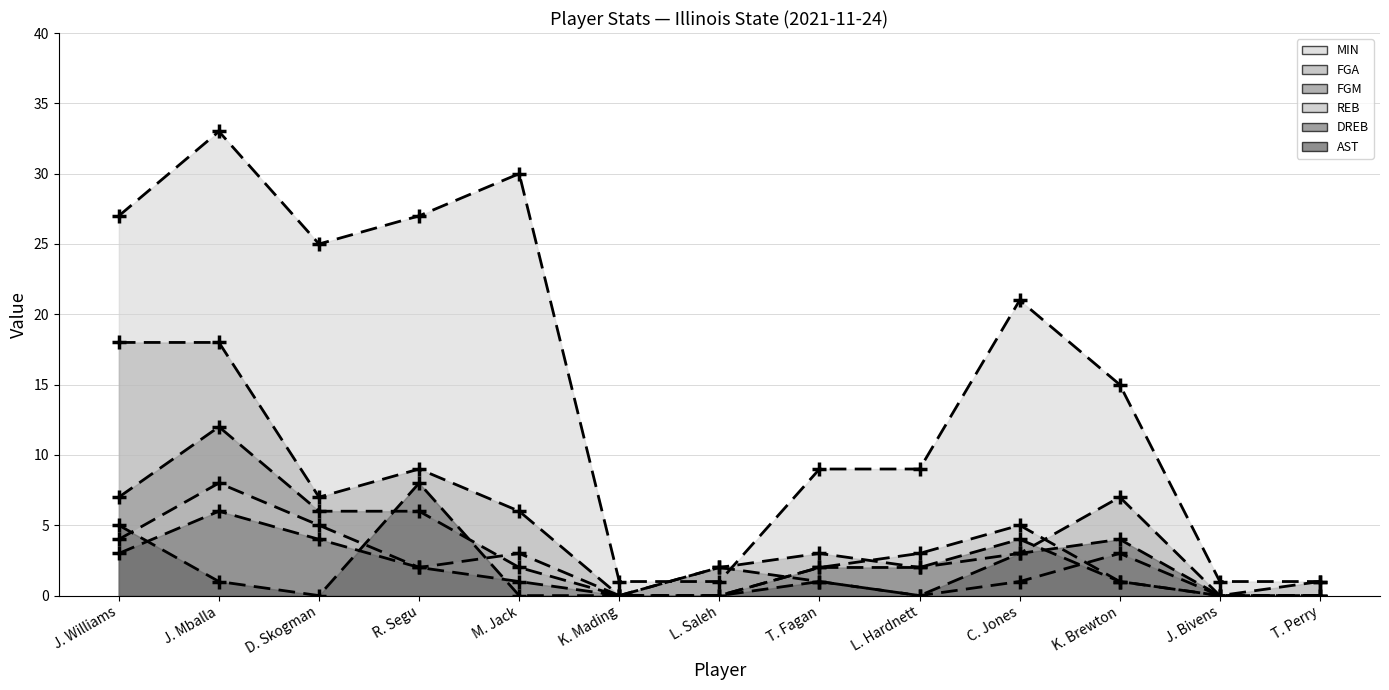

Rank the series at J. Mballa from highest to lowest value.

MIN, FGA, FGM, REB, DREB, AST